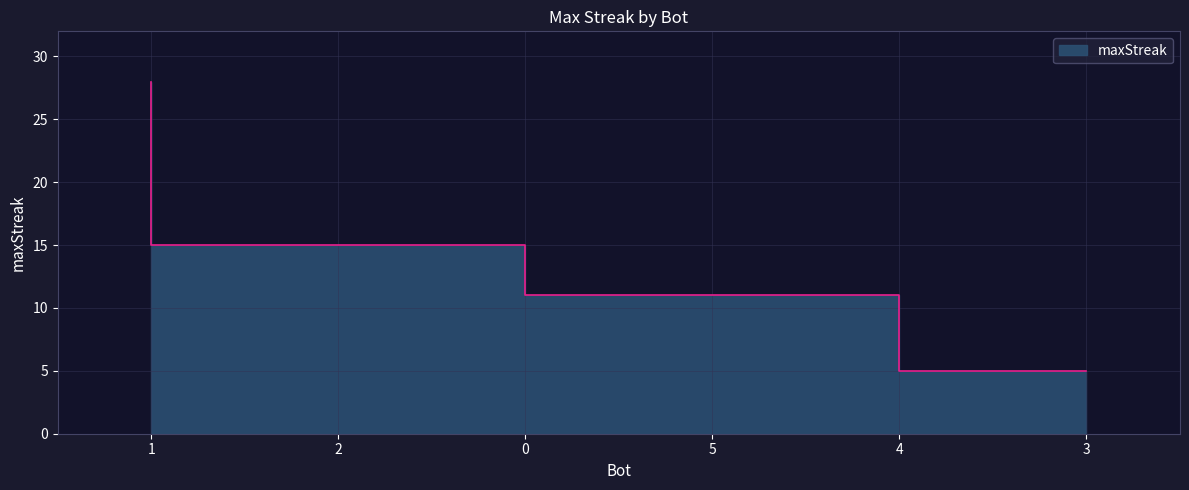

Reading right to left, transcribe all the data shown in this chart.

5	11	11	15	15	28